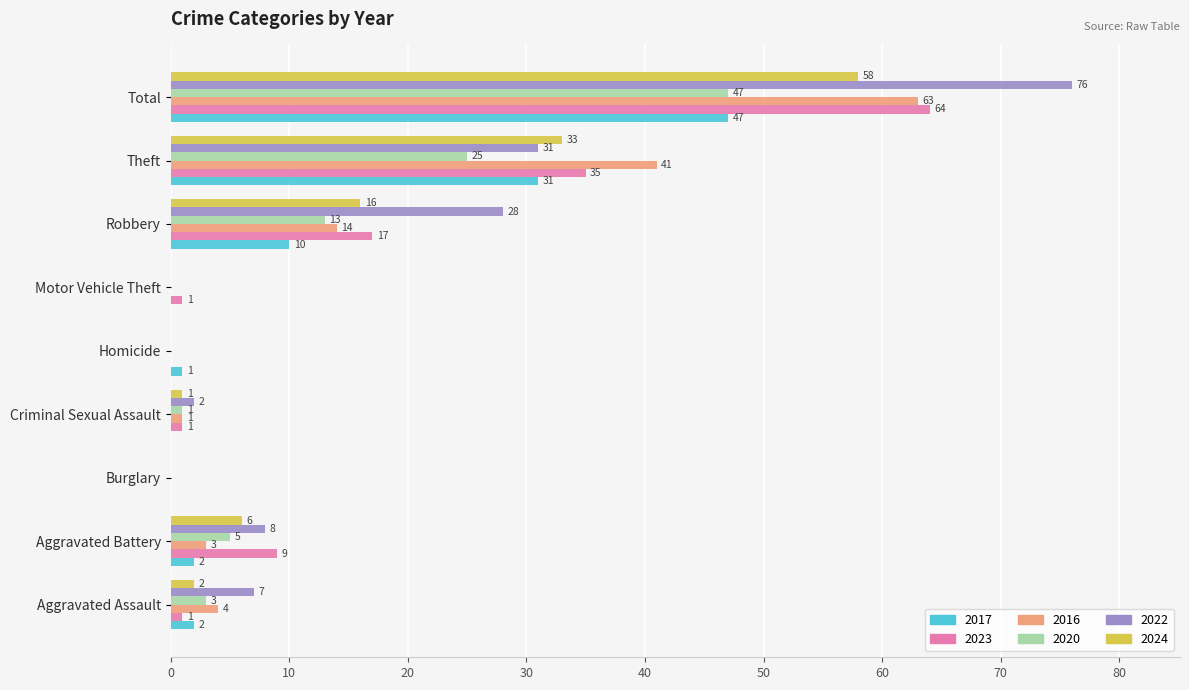

Which series changed the most between Aggravated Assault and Theft?

2016